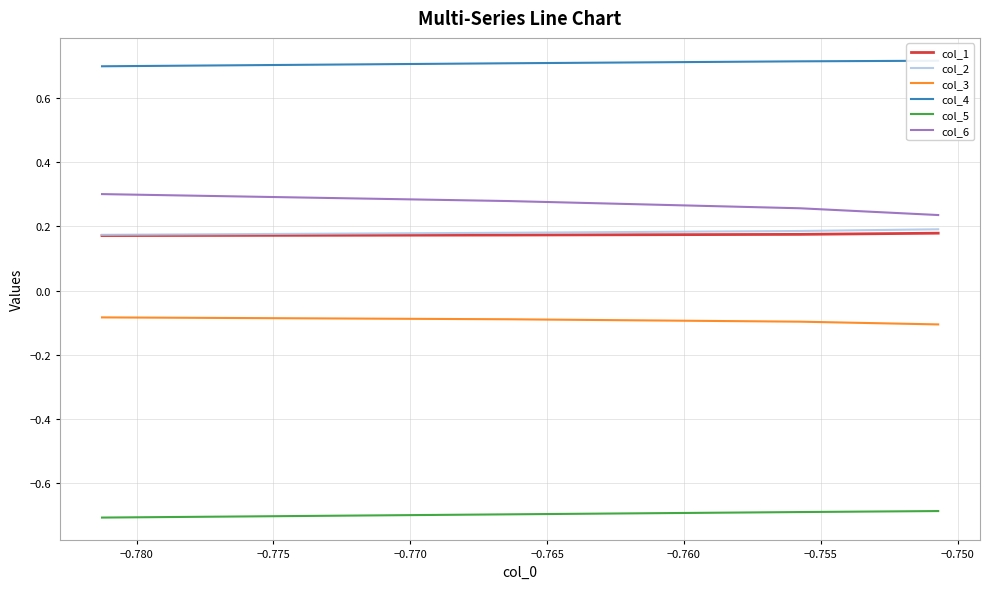

How many categories are shown in the chart?

7